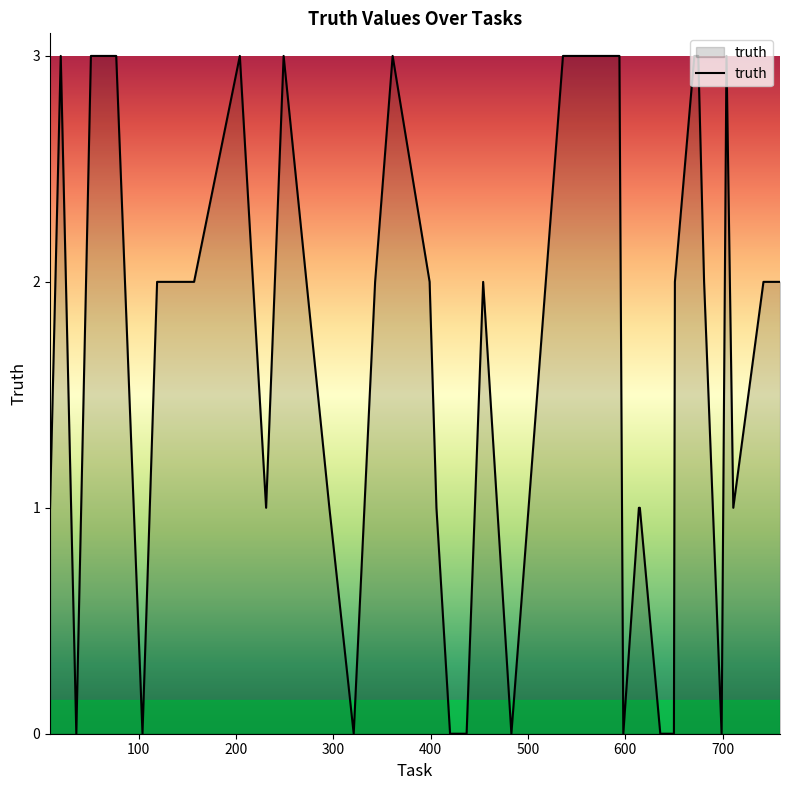

What is the difference between the maximum and minimum values?

3